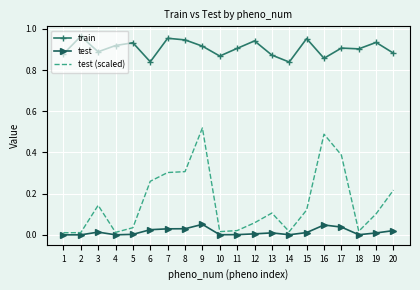

True or false: train has a value of 0.6 at 7.

False